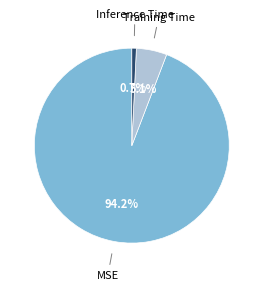

To the nearest percent, what portion does Inference Time represent?

1%